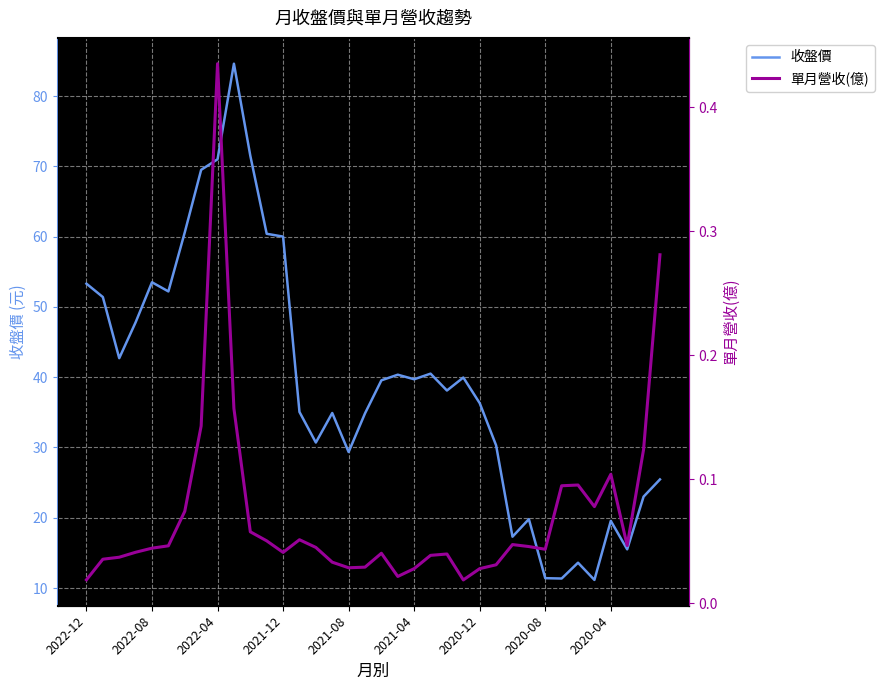

What is the highest value of the 收盤價 series?

84.6